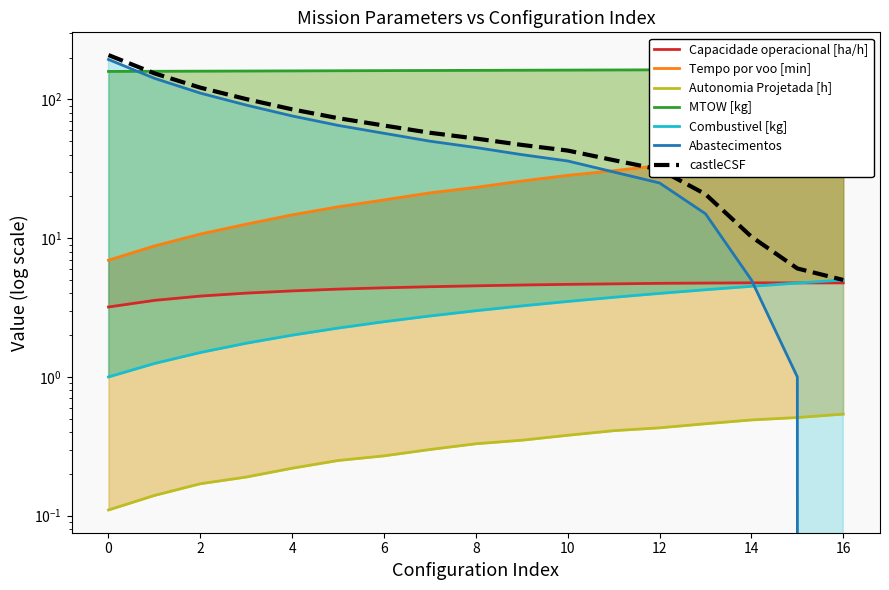

What is the sum of the Capacidade operacional [ha/h] values at 0 and 2?

7.0